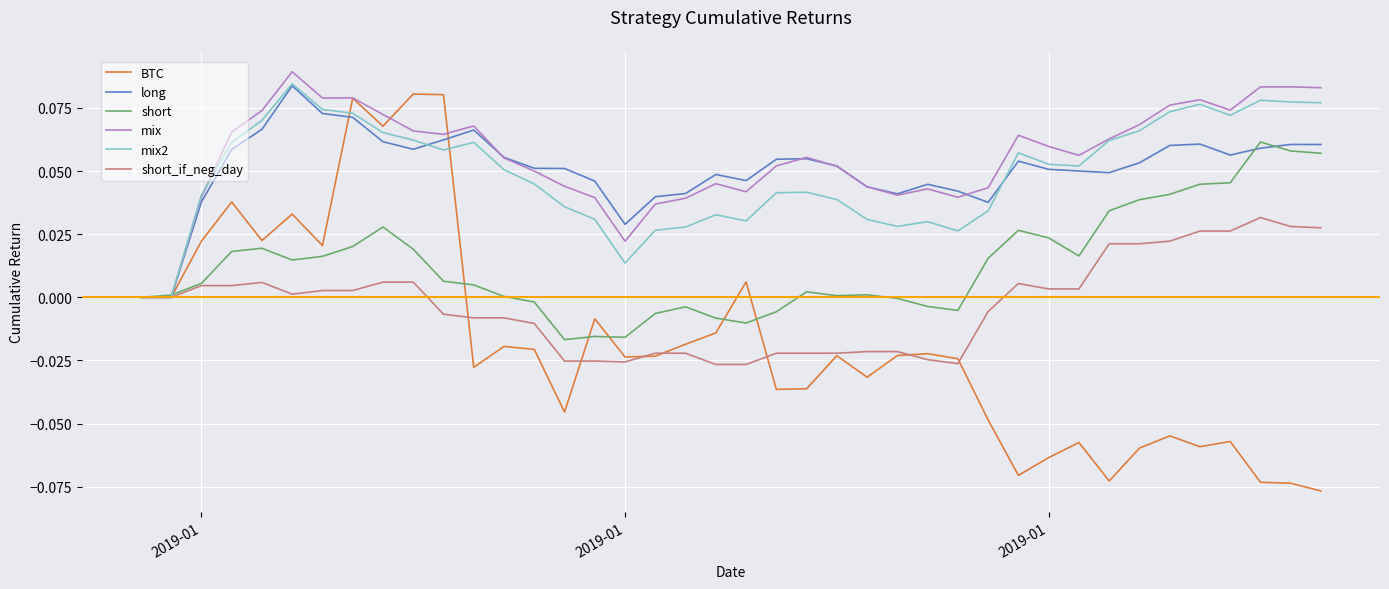

Which series has the largest range (max minus min)?

BTC